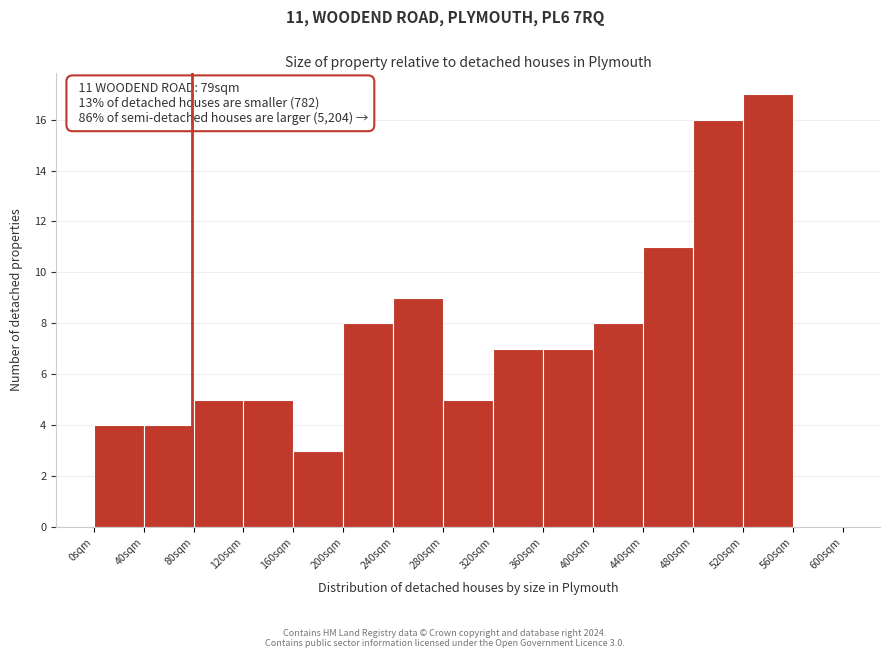

Over which range of the x-axis is the bar tallest?

520 to 560